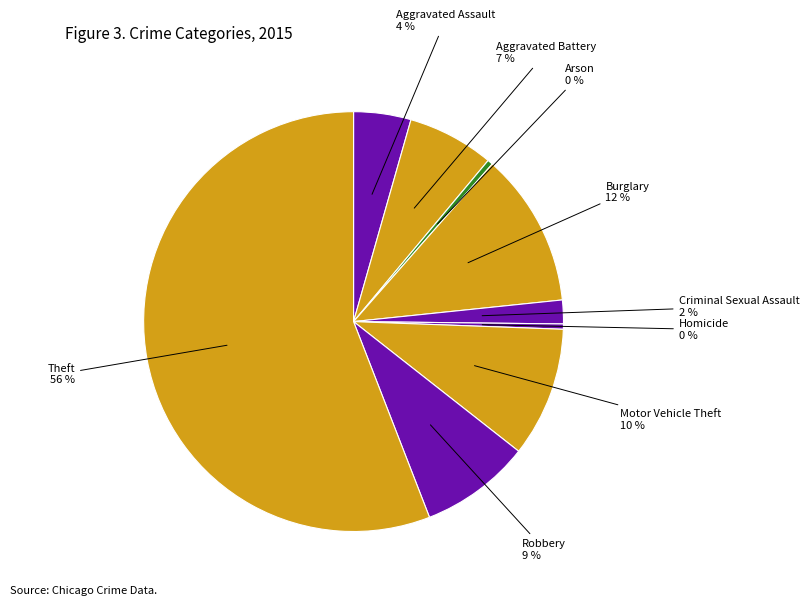

Is it true that Burglary is 12% of the pie?

True